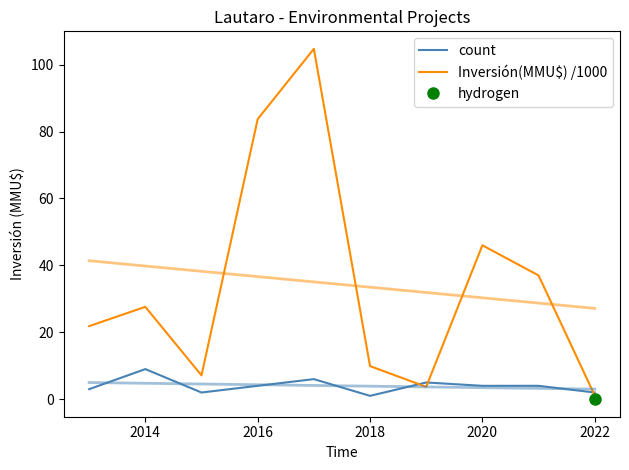

How many values in the count series exceed 4?

3